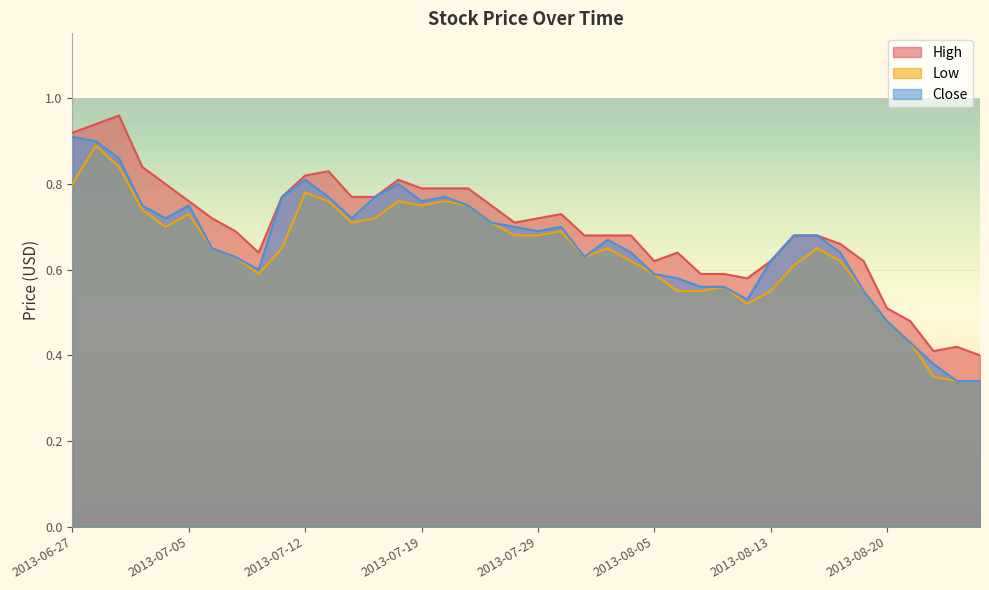

What is the difference between the highest and lowest values at 2013-07-04?

0.1